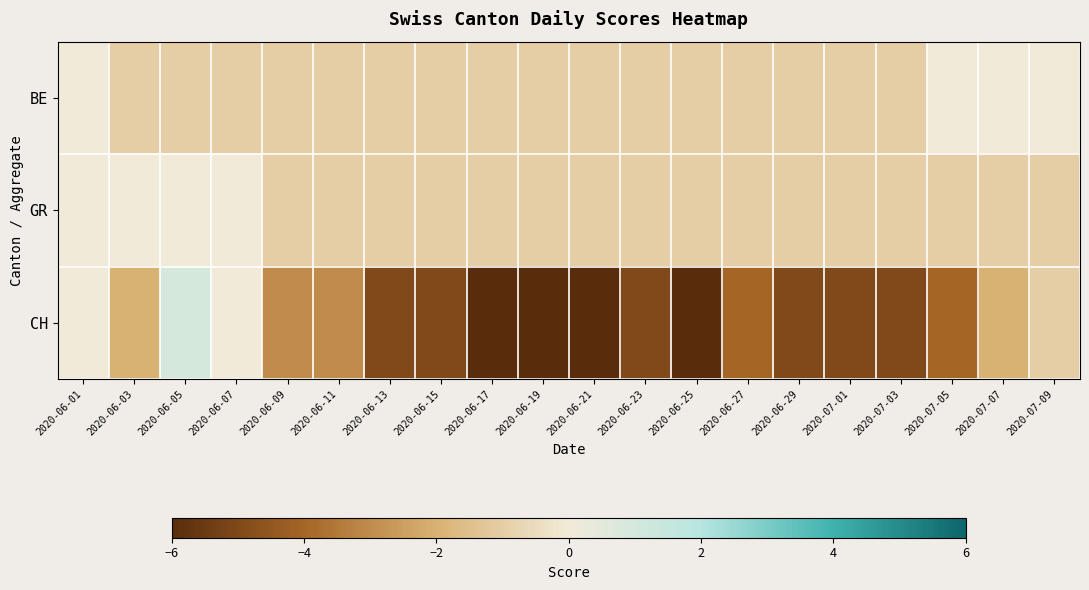

Reading right to left, transcribe all the data shown in this chart.

BE: 2020-07-09=0	2020-07-07=0	2020-07-05=0	2020-07-03=-1	2020-07-01=-1	2020-06-29=-1	2020-06-27=-1	2020-06-25=-1	2020-06-23=-1	2020-06-21=-1	2020-06-19=-1	2020-06-17=-1	2020-06-15=-1	2020-06-13=-1	2020-06-11=-1	2020-06-09=-1	2020-06-07=-1	2020-06-05=-1	2020-06-03=-1	2020-06-01=0
GR: 2020-07-09=-1	2020-07-07=-1	2020-07-05=-1	2020-07-03=-1	2020-07-01=-1	2020-06-29=-1	2020-06-27=-1	2020-06-25=-1	2020-06-23=-1	2020-06-21=-1	2020-06-19=-1	2020-06-17=-1	2020-06-15=-1	2020-06-13=-1	2020-06-11=-1	2020-06-09=-1	2020-06-07=0	2020-06-05=0	2020-06-03=0	2020-06-01=0
CH: 2020-07-09=-1	2020-07-07=-2	2020-07-05=-4	2020-07-03=-5	2020-07-01=-5	2020-06-29=-5	2020-06-27=-4	2020-06-25=-6	2020-06-23=-5	2020-06-21=-6	2020-06-19=-6	2020-06-17=-6	2020-06-15=-5	2020-06-13=-5	2020-06-11=-3	2020-06-09=-3	2020-06-07=0	2020-06-05=1	2020-06-03=-2	2020-06-01=0